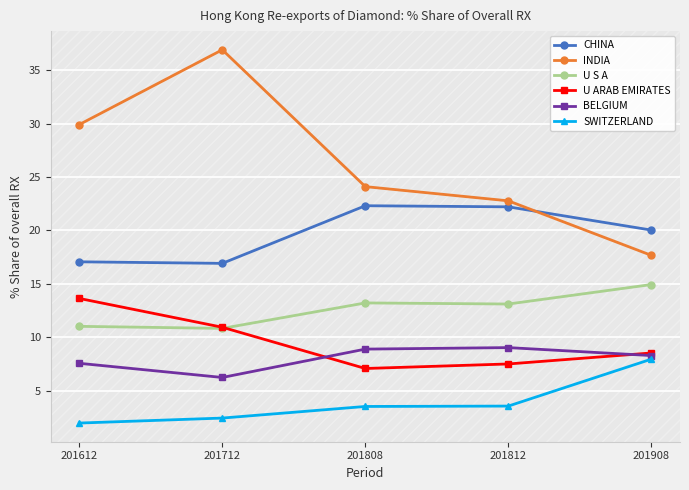

Is this an area chart (filled region under the line)?

No